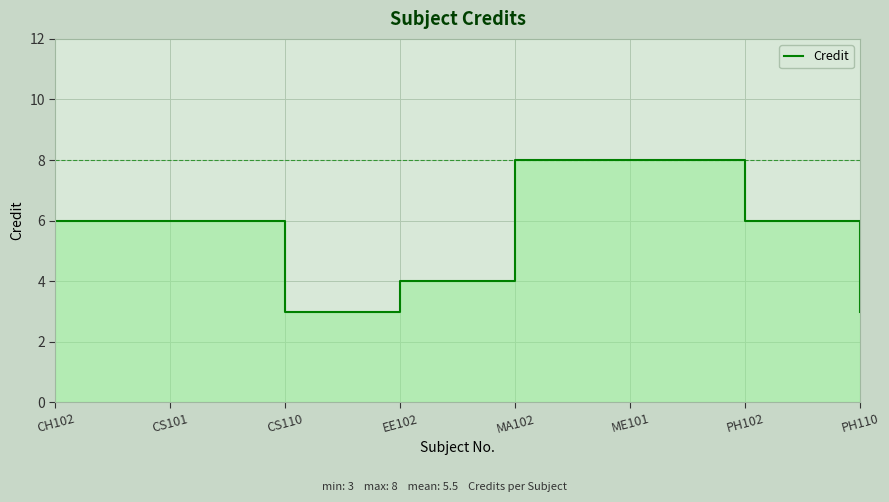

What is the minimum value shown in the chart?

3